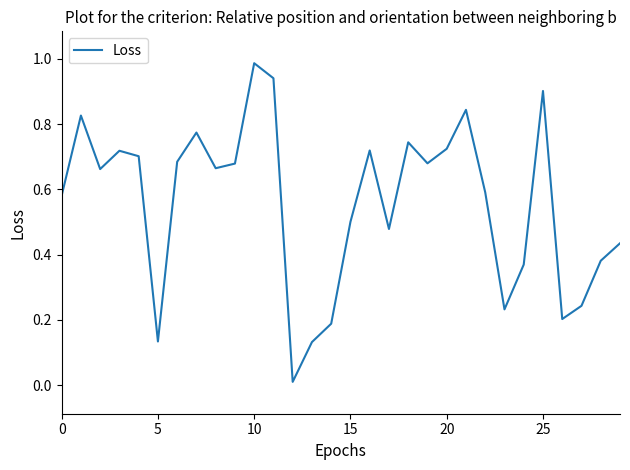

Which category has the highest value across all series?

10